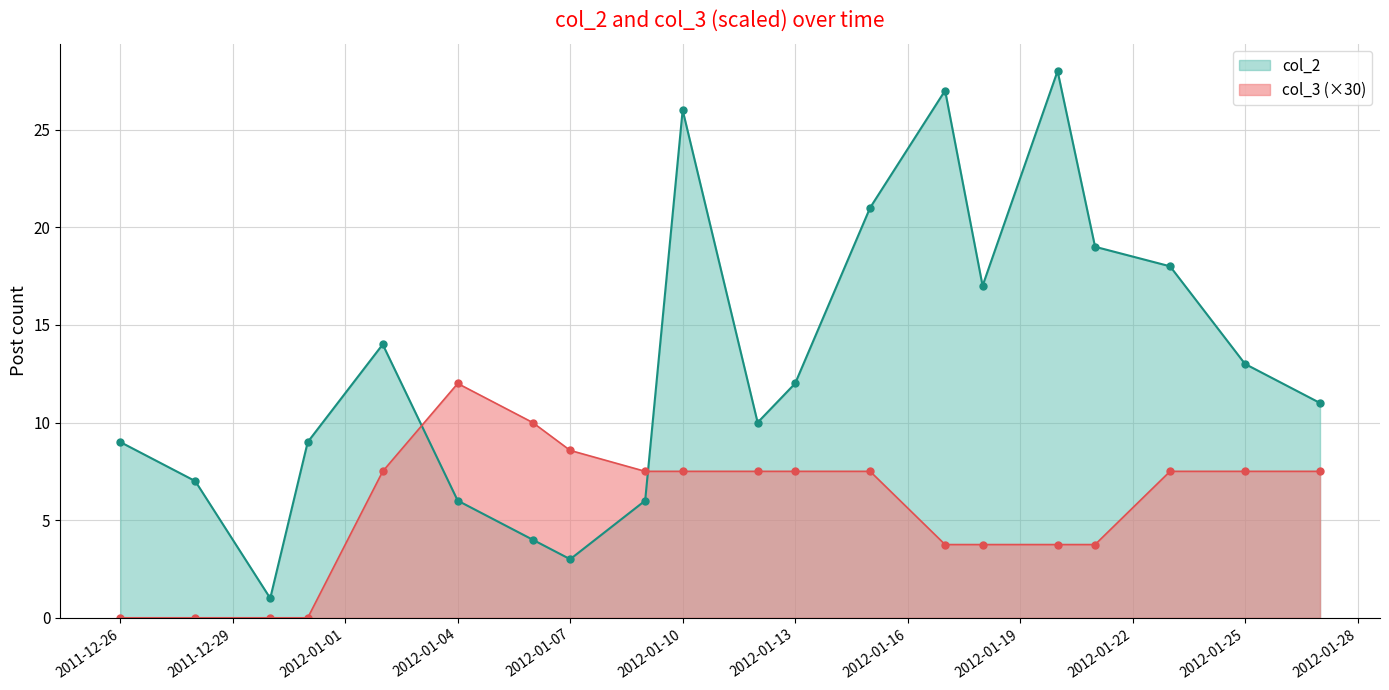

Where does the col_2 series first go above 12?

20120102